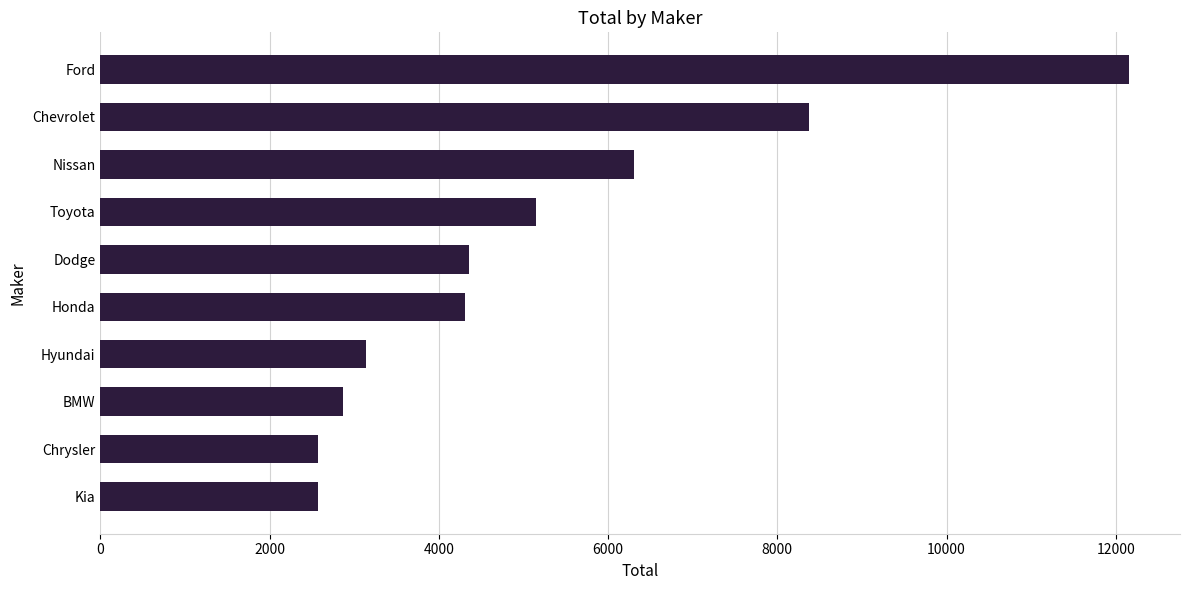

What is the difference between the maximum and minimum values?

9577